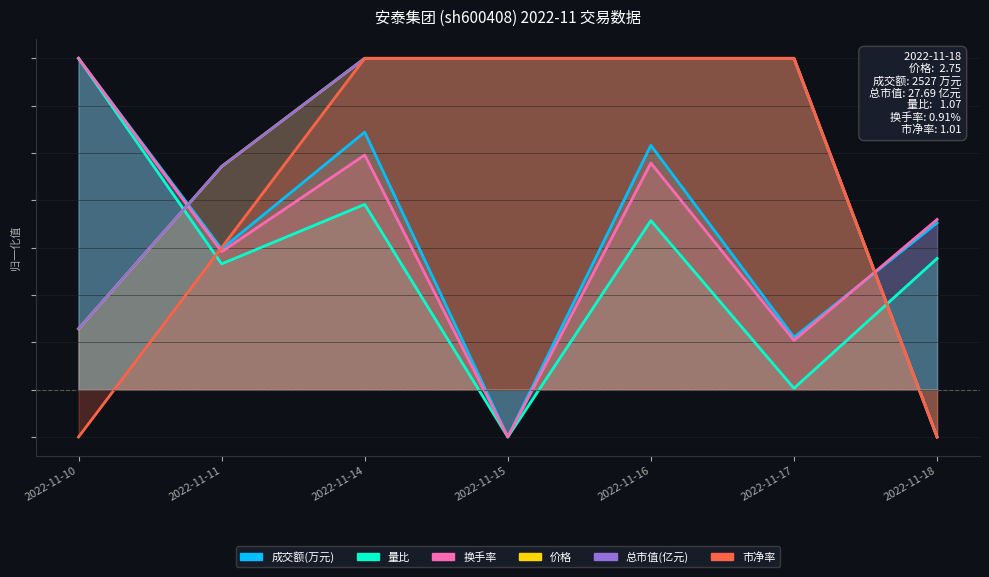

True or false: 成交额(万元) has a value of 1.8 at 2022-11-18.

True